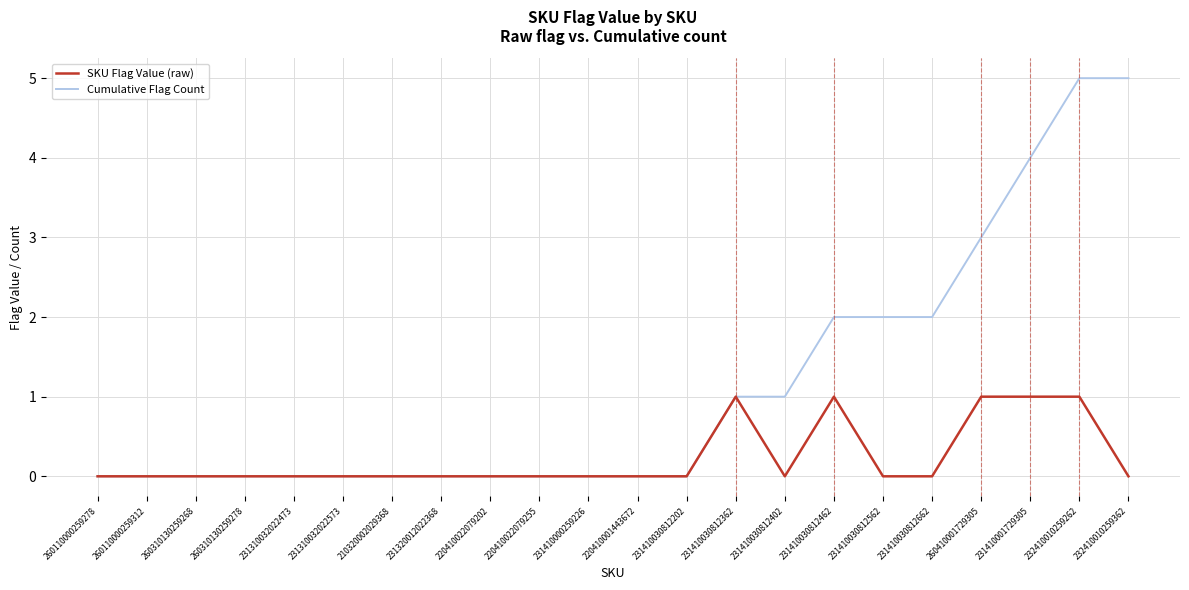

What is the difference between the SKU Flag Value (raw) values at 231410030812462 and 260310130259268?

1